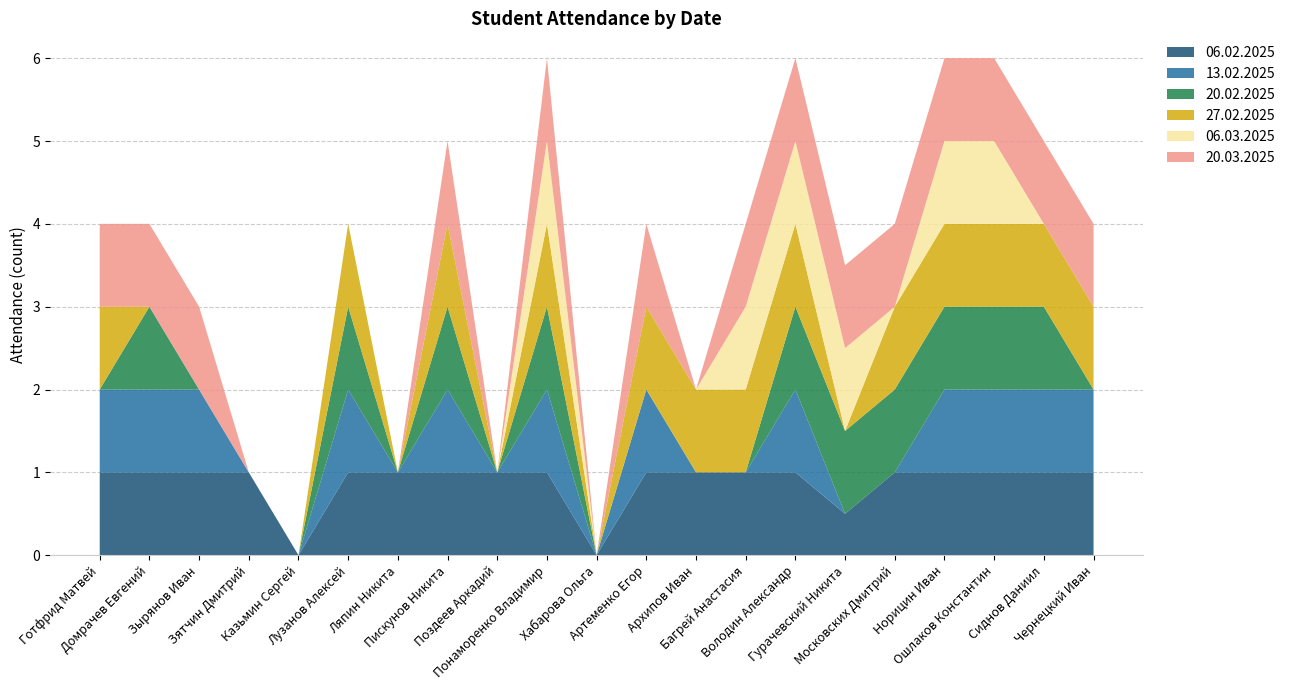

Reading left to right, transcribe all the data shown in this chart.

06.02.2025: Готфрид Матвей=1.0	Домрачев Евгений=1.0	Зырянов Иван=1.0	Зятчин Дмитрий=1.0	Казьмин Сергей=0.0	Лузанов Алексей=1.0	Ляпин Никита=1.0	Пискунов Никита=1.0	Поздеев Аркадий=1.0	Понаморенко Владимир=1.0	Хабарова Ольга=0.0	Артеменко Егор=1.0	Архипов Иван=1.0	Багрей Анастасия=1.0	Володин Александр=1.0	Гурачевский Никита=0.5	Московских Дмитрий=1.0	Норицин Иван=1.0	Ошлаков Константин=1.0	Сиднов Даниил=1.0	Чернецкий Иван=1.0
13.02.2025: Готфрид Матвей=1.0	Домрачев Евгений=1.0	Зырянов Иван=1.0	Зятчин Дмитрий=0.0	Казьмин Сергей=0.0	Лузанов Алексей=1.0	Ляпин Никита=0.0	Пискунов Никита=1.0	Поздеев Аркадий=0.0	Понаморенко Владимир=1.0	Хабарова Ольга=0.0	Артеменко Егор=1.0	Архипов Иван=0.0	Багрей Анастасия=0.0	Володин Александр=1.0	Гурачевский Никита=0.0	Московских Дмитрий=0.0	Норицин Иван=1.0	Ошлаков Константин=1.0	Сиднов Даниил=1.0	Чернецкий Иван=1.0
20.02.2025: Готфрид Матвей=0.0	Домрачев Евгений=1.0	Зырянов Иван=0.0	Зятчин Дмитрий=0.0	Казьмин Сергей=0.0	Лузанов Алексей=1.0	Ляпин Никита=0.0	Пискунов Никита=1.0	Поздеев Аркадий=0.0	Понаморенко Владимир=1.0	Хабарова Ольга=0.0	Артеменко Егор=0.0	Архипов Иван=0.0	Багрей Анастасия=0.0	Володин Александр=1.0	Гурачевский Никита=1.0	Московских Дмитрий=1.0	Норицин Иван=1.0	Ошлаков Константин=1.0	Сиднов Даниил=1.0	Чернецкий Иван=0.0
27.02.2025: Готфрид Матвей=1.0	Домрачев Евгений=0.0	Зырянов Иван=0.0	Зятчин Дмитрий=0.0	Казьмин Сергей=0.0	Лузанов Алексей=1.0	Ляпин Никита=0.0	Пискунов Никита=1.0	Поздеев Аркадий=0.0	Понаморенко Владимир=1.0	Хабарова Ольга=0.0	Артеменко Егор=1.0	Архипов Иван=1.0	Багрей Анастасия=1.0	Володин Александр=1.0	Гурачевский Никита=0.0	Московских Дмитрий=1.0	Норицин Иван=1.0	Ошлаков Константин=1.0	Сиднов Даниил=1.0	Чернецкий Иван=1.0
06.03.2025: Готфрид Матвей=0.0	Домрачев Евгений=0.0	Зырянов Иван=0.0	Зятчин Дмитрий=0.0	Казьмин Сергей=0.0	Лузанов Алексей=0.0	Ляпин Никита=0.0	Пискунов Никита=0.0	Поздеев Аркадий=0.0	Понаморенко Владимир=1.0	Хабарова Ольга=0.0	Артеменко Егор=0.0	Архипов Иван=0.0	Багрей Анастасия=1.0	Володин Александр=1.0	Гурачевский Никита=1.0	Московских Дмитрий=0.0	Норицин Иван=1.0	Ошлаков Константин=1.0	Сиднов Даниил=0.0	Чернецкий Иван=0.0
20.03.2025: Готфрид Матвей=1.0	Домрачев Евгений=1.0	Зырянов Иван=1.0	Зятчин Дмитрий=0.0	Казьмин Сергей=0.0	Лузанов Алексей=0.0	Ляпин Никита=0.0	Пискунов Никита=1.0	Поздеев Аркадий=0.0	Понаморенко Владимир=1.0	Хабарова Ольга=0.0	Артеменко Егор=1.0	Архипов Иван=0.0	Багрей Анастасия=1.0	Володин Александр=1.0	Гурачевский Никита=1.0	Московских Дмитрий=1.0	Норицин Иван=1.0	Ошлаков Константин=1.0	Сиднов Даниил=1.0	Чернецкий Иван=1.0